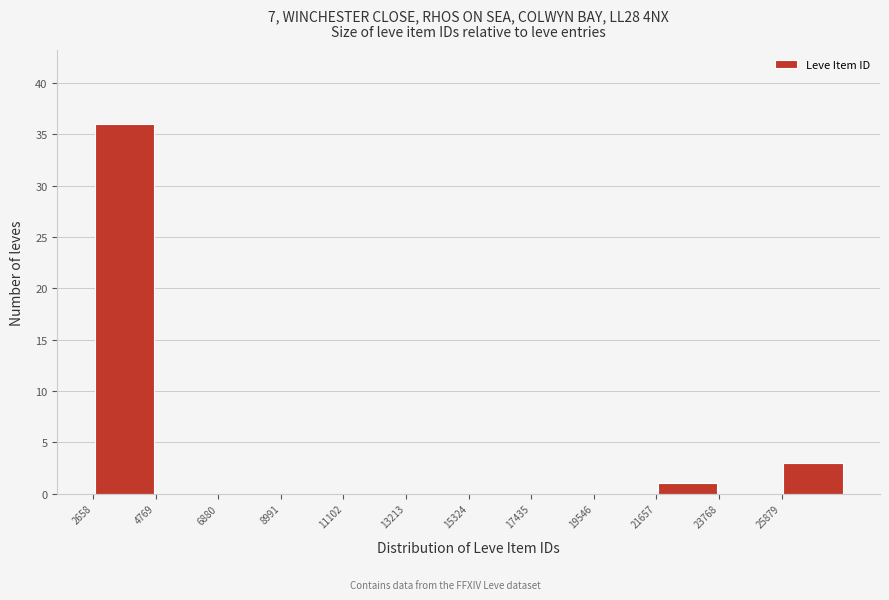

Reading left to right, list every bar in this chart as the range it spans on the x-axis followed by its height. Neither the bar edges nor the heights are printed on the chart, so give them approximately, as read against the axes.

2500 to 5000: 36
5000 to 7000: 0
7000 to 9000: 0
9000 to 11000: 0
11000 to 13000: 0
13000 to 15500: 0
15500 to 17500: 0
17500 to 19500: 0
19500 to 21500: 0
21500 to 24000: 1
24000 to 26000: 0
26000 to 28000: 3